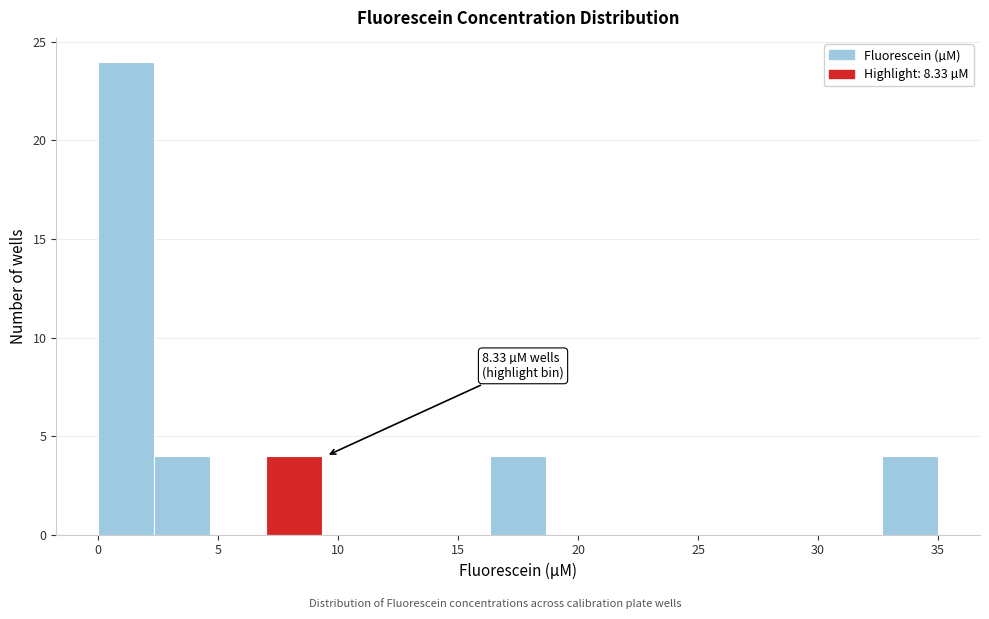

Over which range of the x-axis is the bar tallest?

0.0 to 2.5